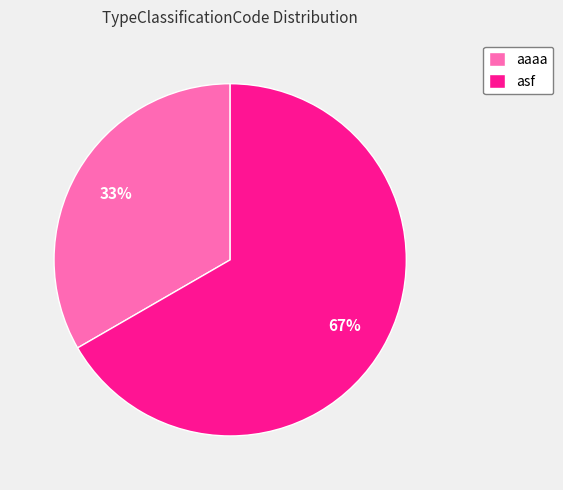

How many slices are in this pie chart?

2